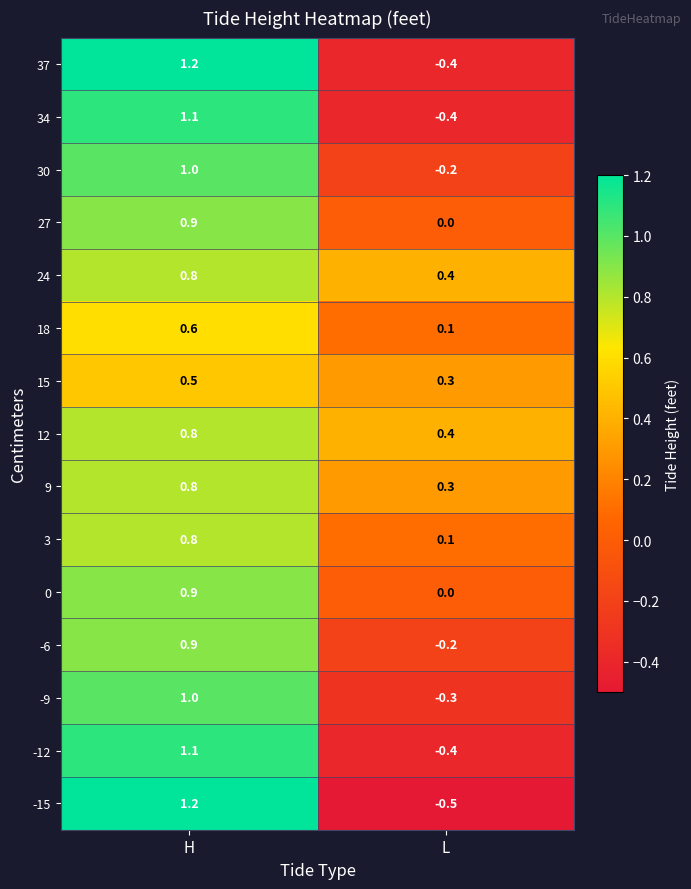

Which label corresponds to the largest value in the chart?

H